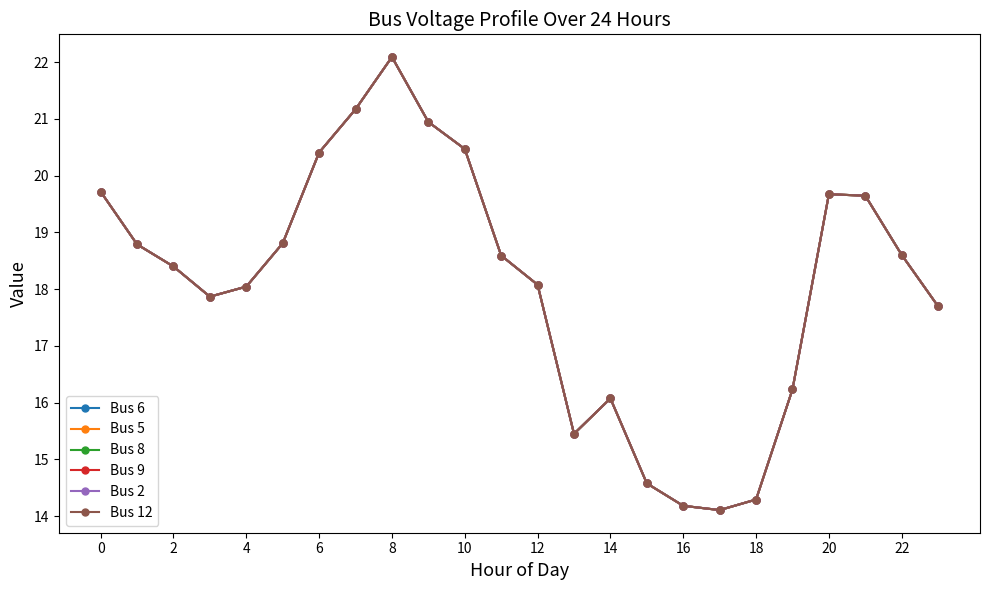

What is the difference between the maximum and minimum values in the Bus 9 series?

8.0